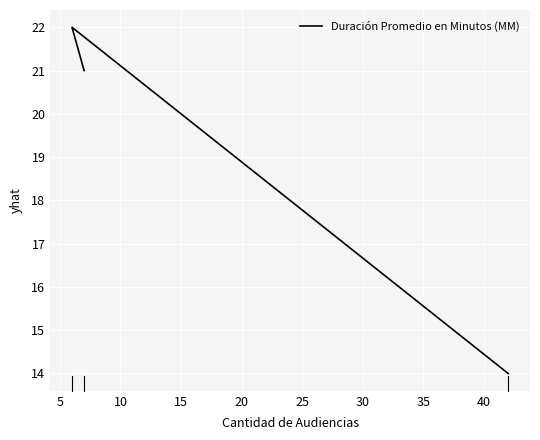

What is the value of the 3rd point from the left?

14